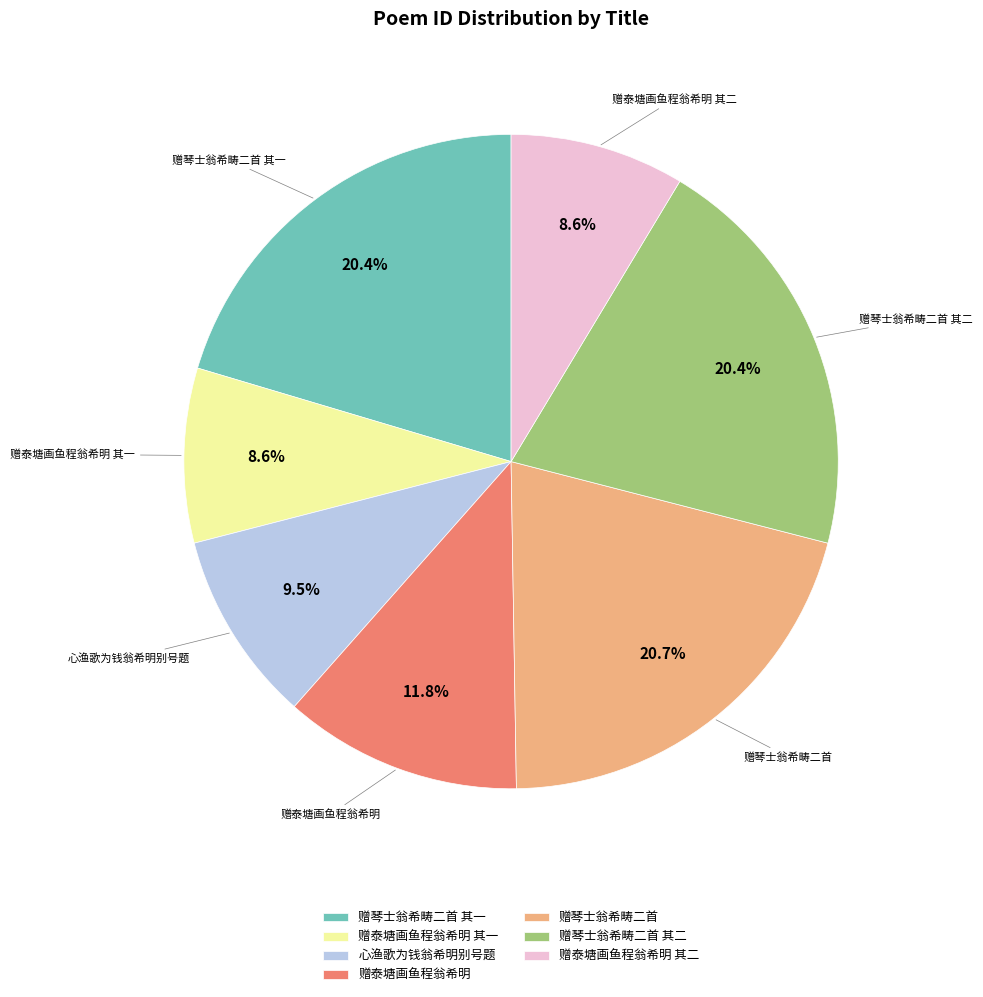

Does 心渔歌为钱翁希明别号题 account for over 50% of the chart?

No